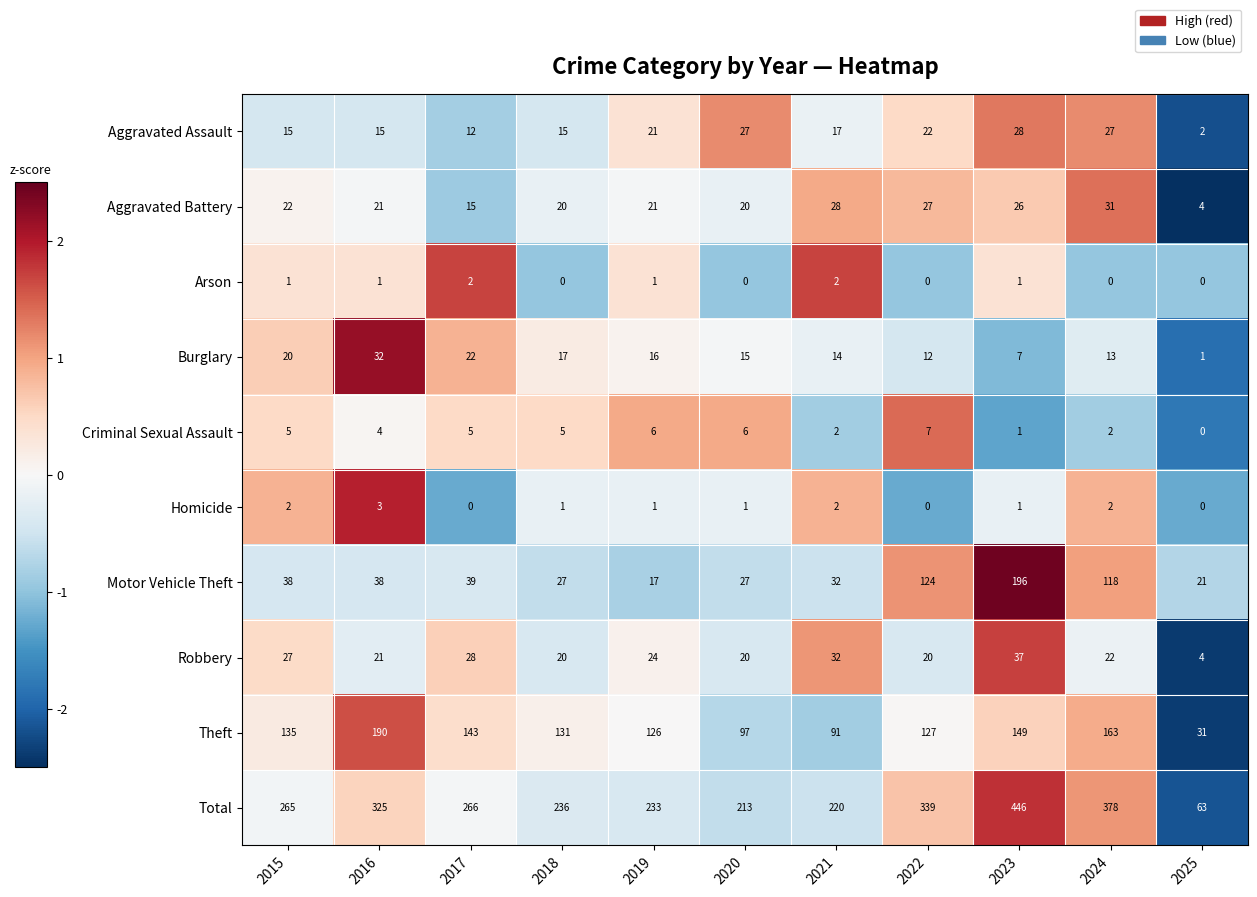

What is the difference between the highest and lowest values at 2023?

445